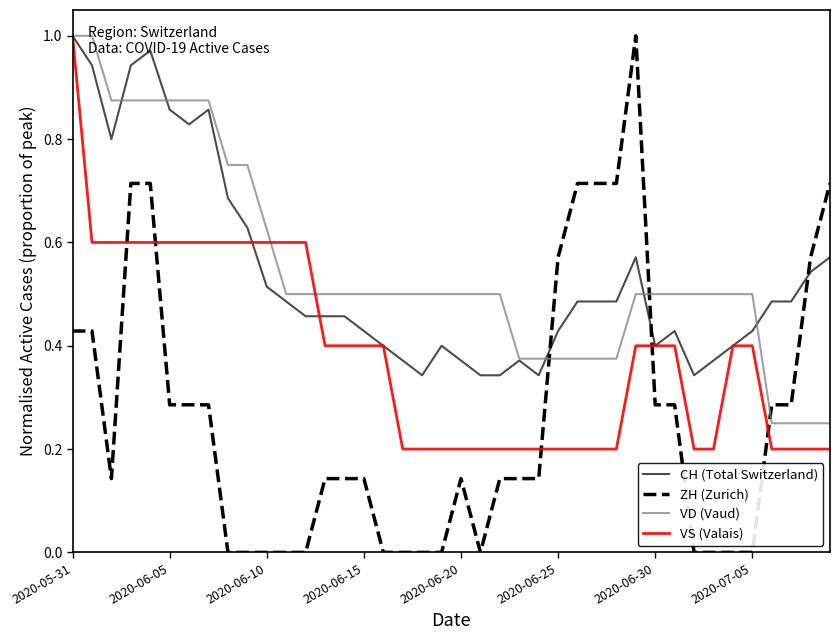

How many intersections are there between ZH (Zurich) and VS (Valais)?

5